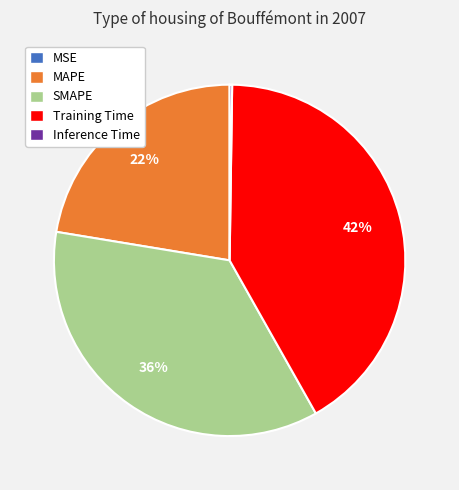

Which category has the biggest portion of the pie?

Training Time